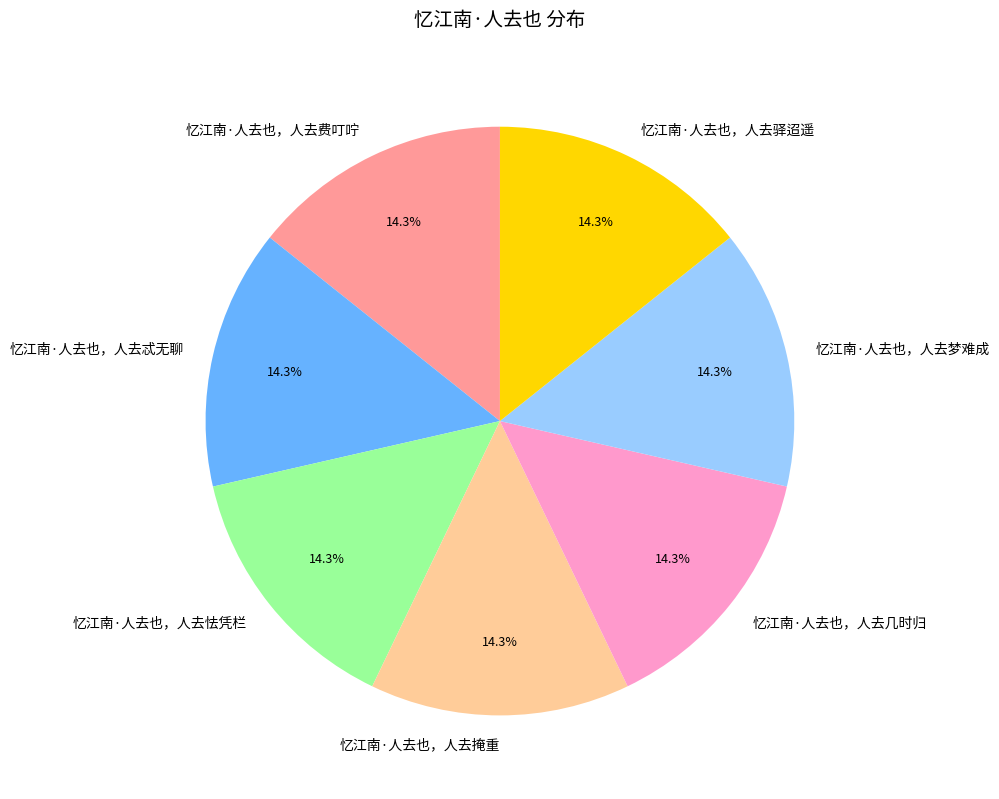

Does 忆江南·人去也，人去费叮咛 represent more than half of the total?

No